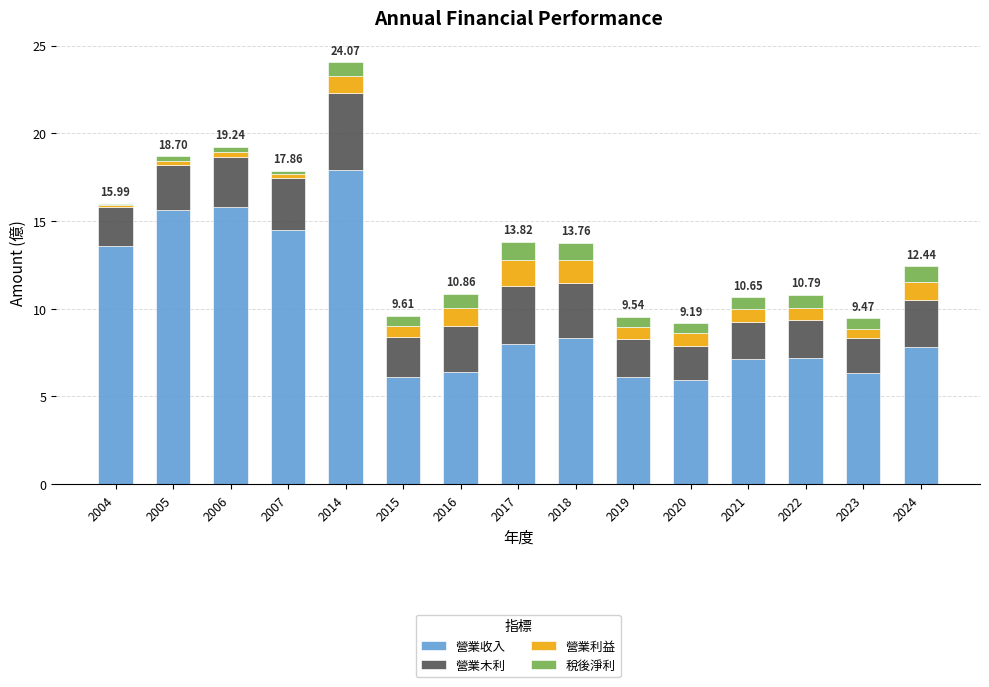

At which category is the sum across all series the highest?

2014